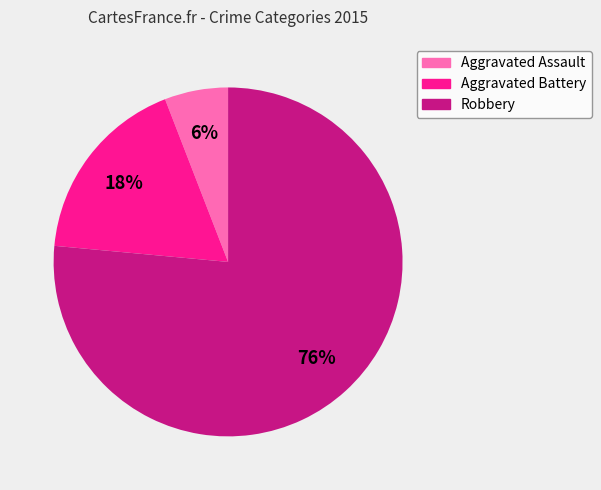

How many segments does this pie chart have?

3